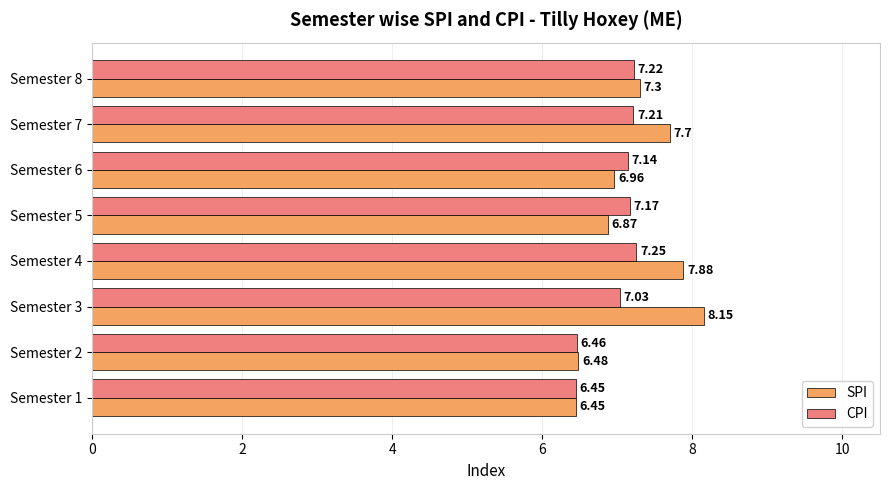

How many categories are shown in the chart?

8